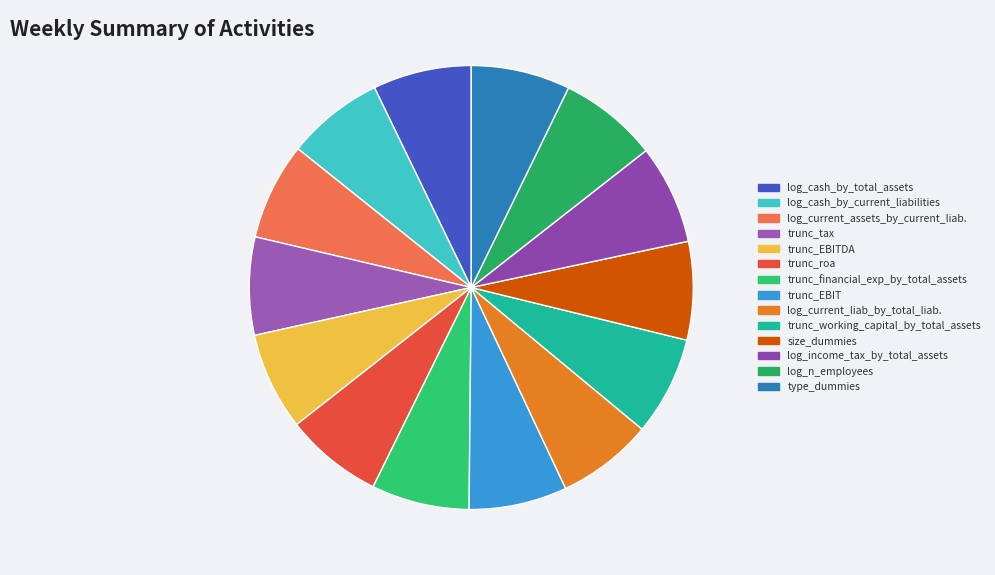

To the nearest percent, what percentage of the pie is log_cash_by_total_assets?

7%